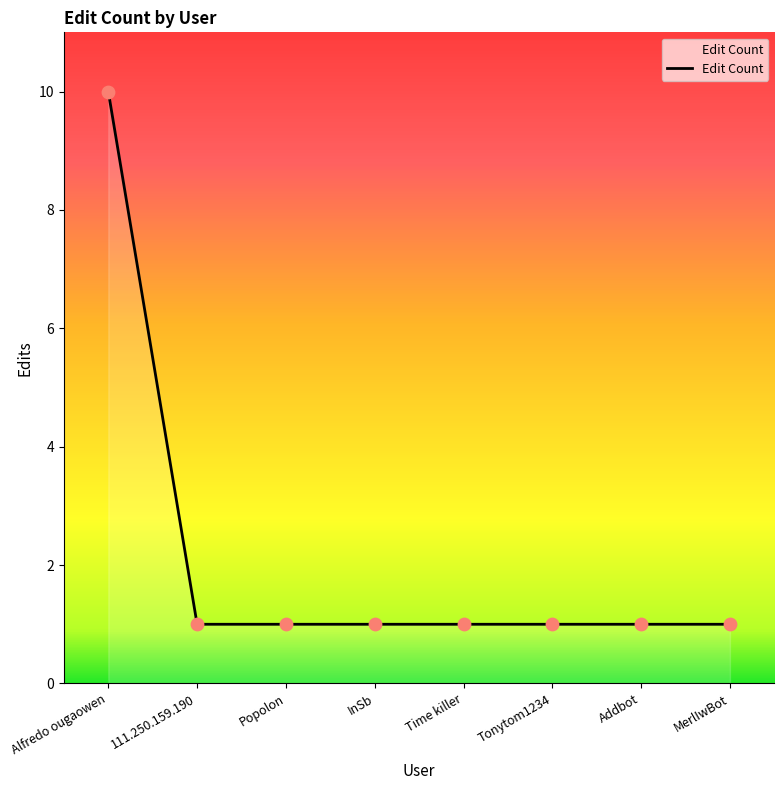

What is the ratio of the value at Tonytom1234 to the value at InSb?

1.0